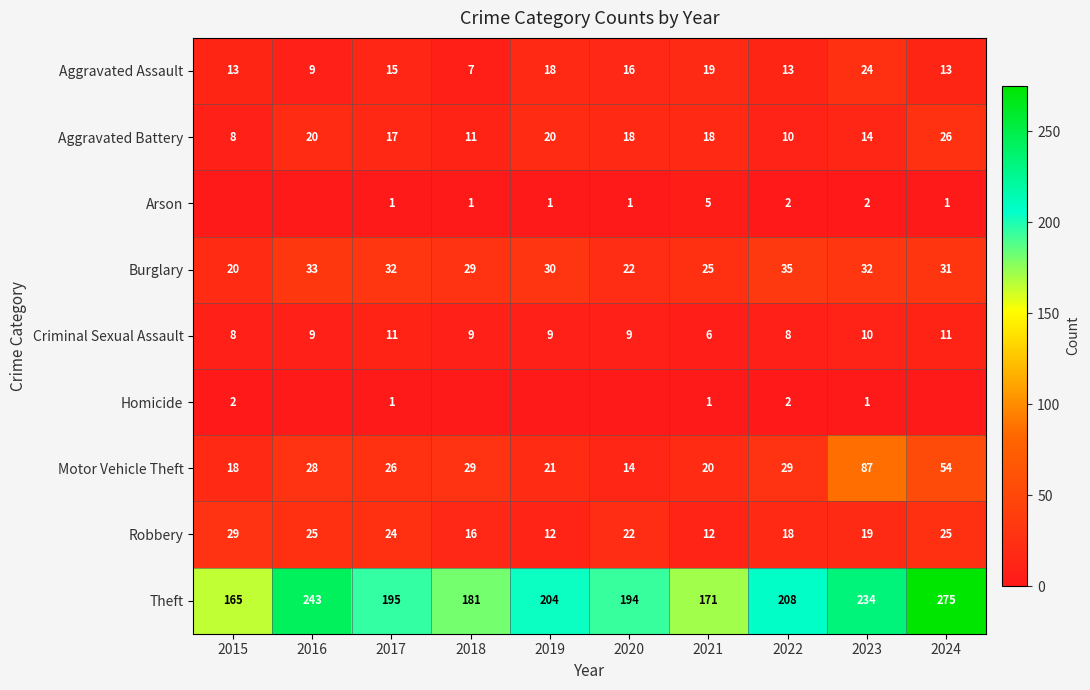

At how many categories does at least one series exceed 160?

10